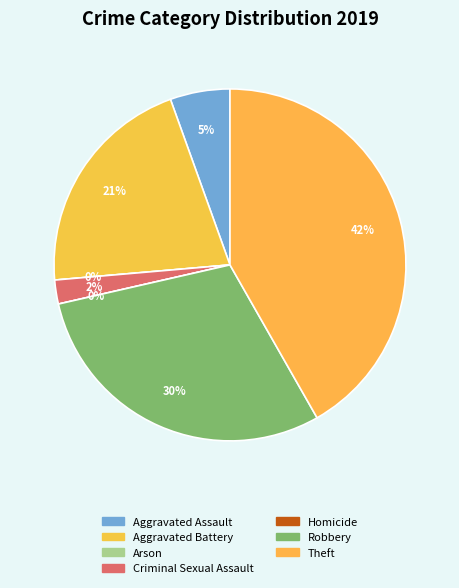

How many slices are in this pie chart?

7